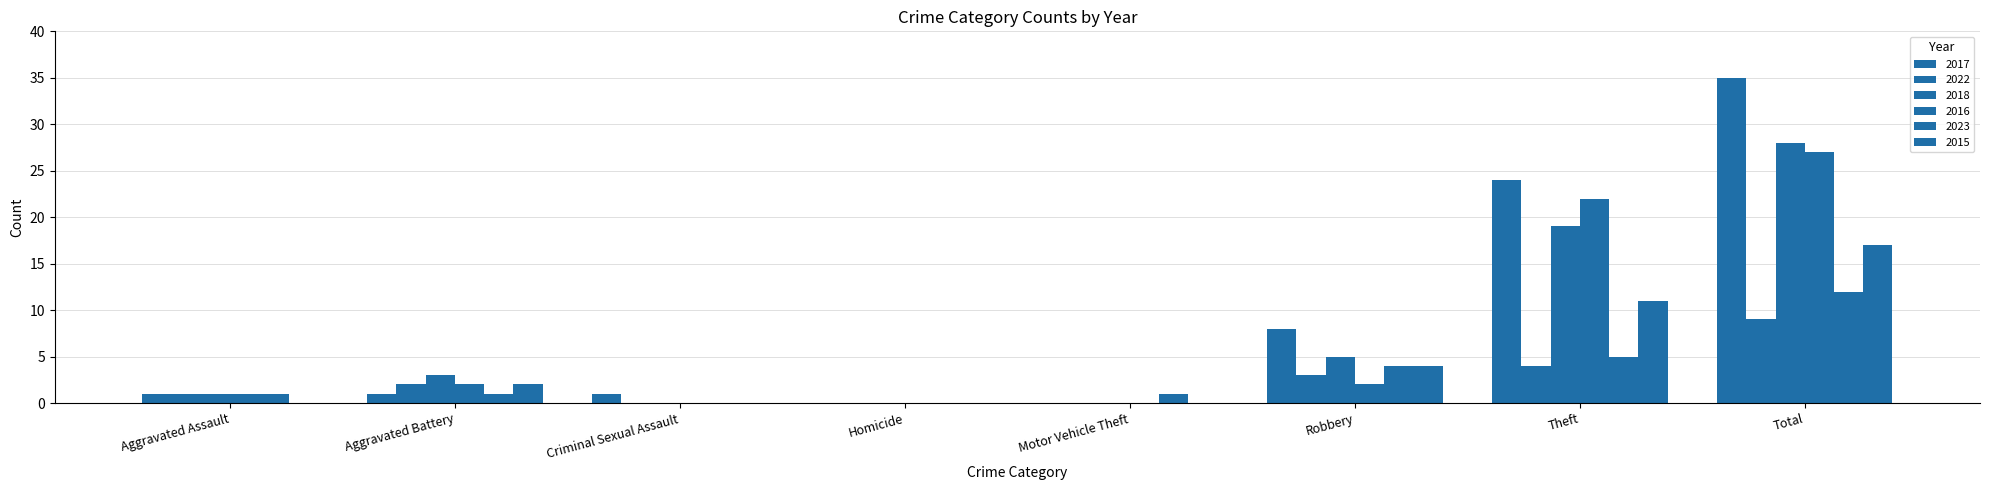

How many groups of bars are there?

8